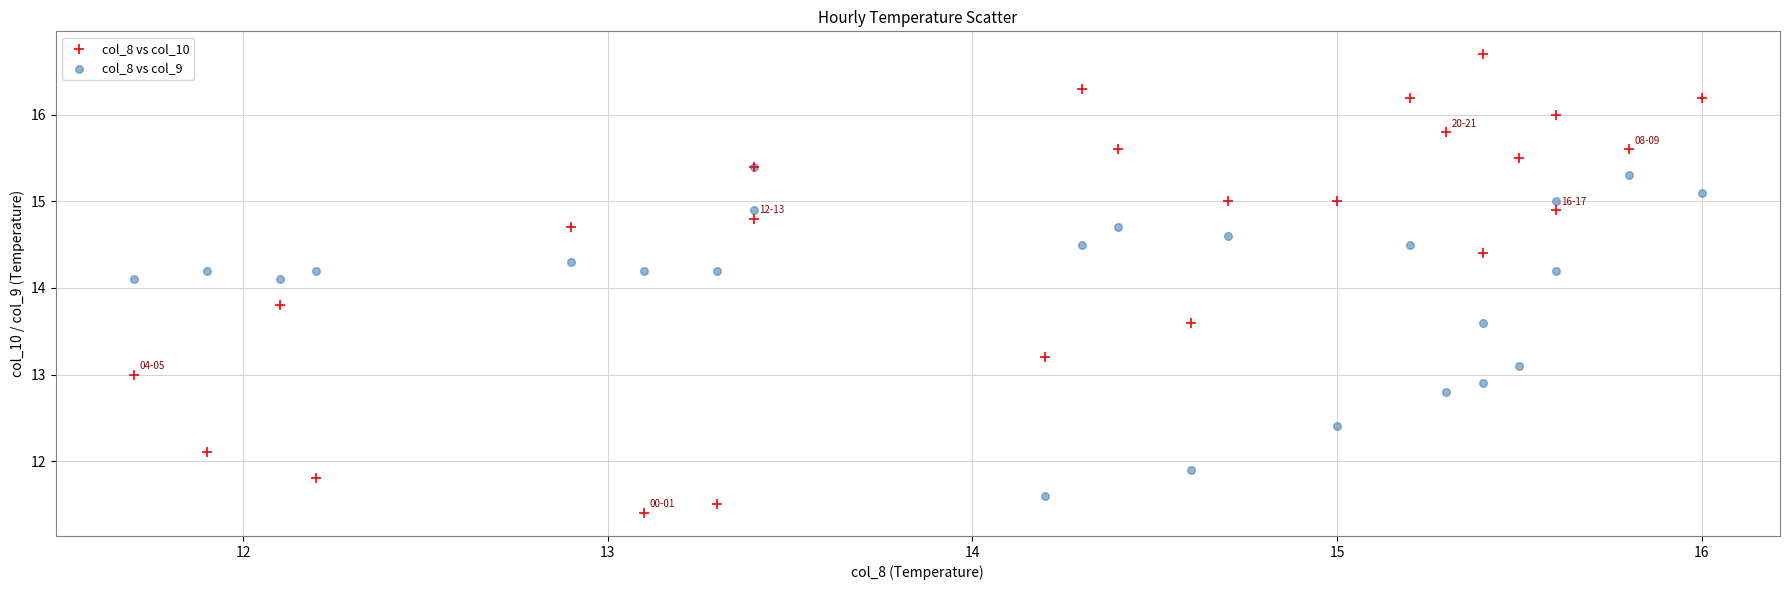

Which series contains the highest Y value?

col_8 vs col_10